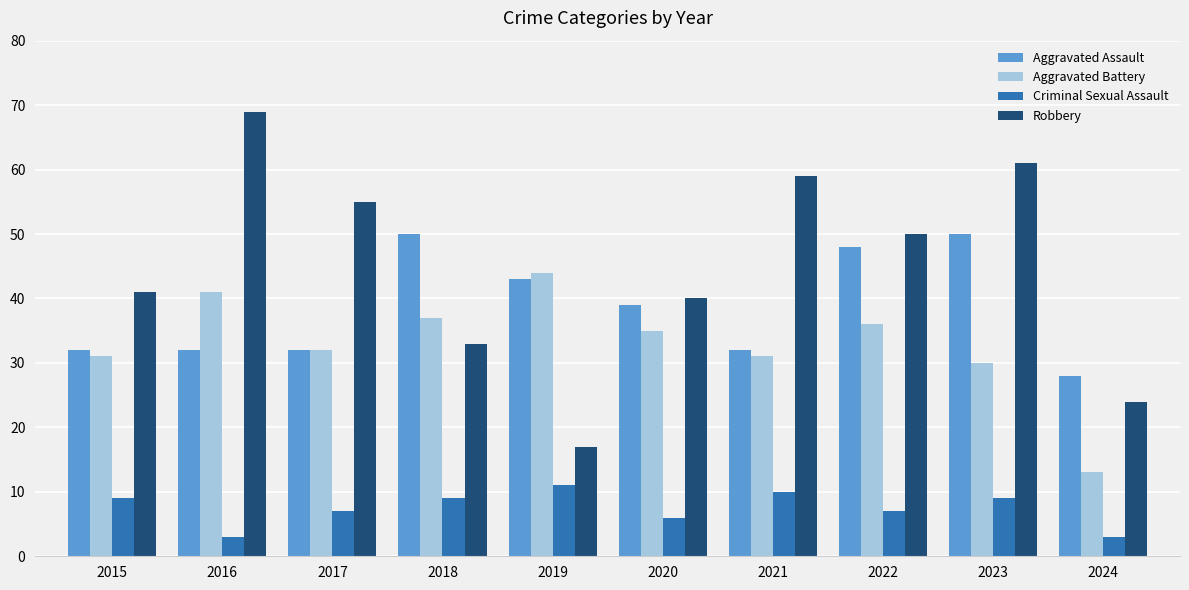

How many values in the Aggravated Battery series are below 35?

5